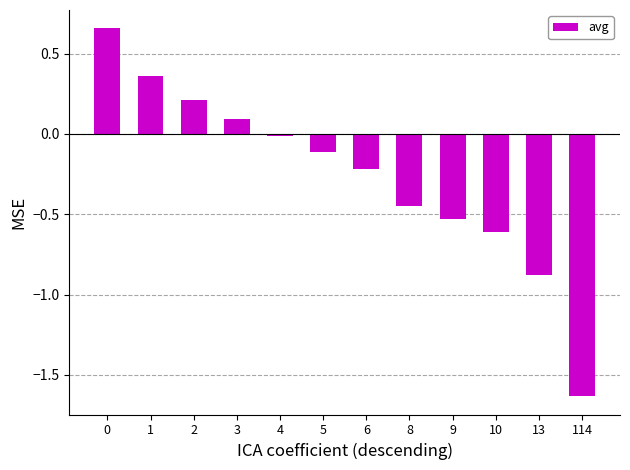

What is the value of the 7th bar from the left?

-0.2